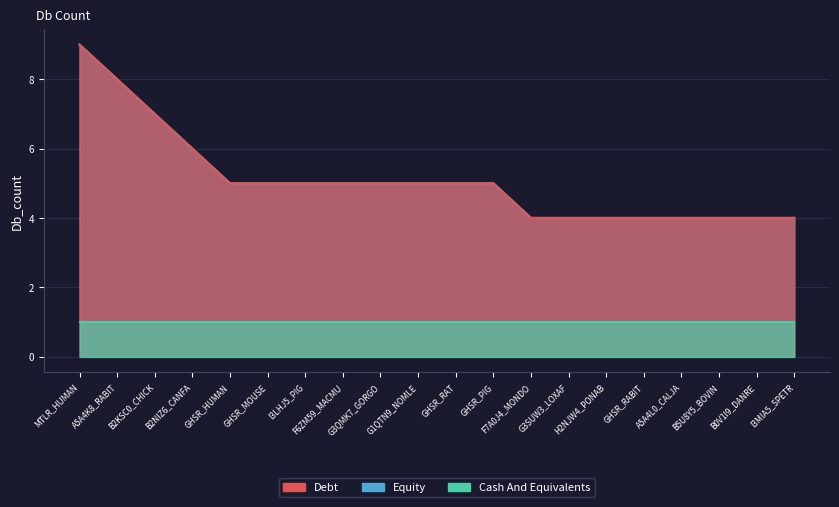

At which label does Debt reach its minimum?

F7A0J4_MONDO